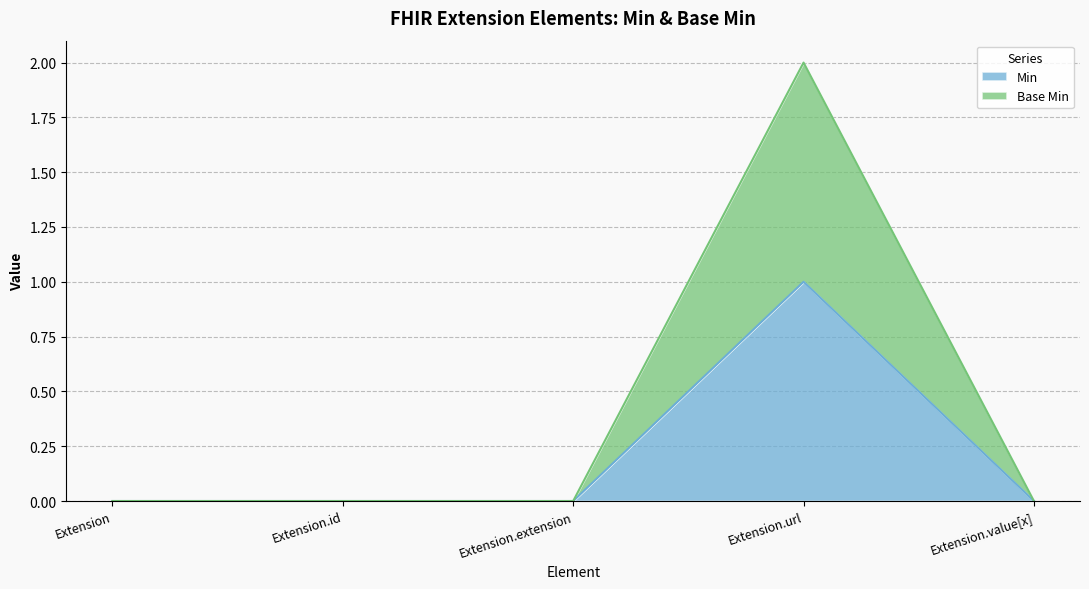

Count the number of data series in this chart.

2